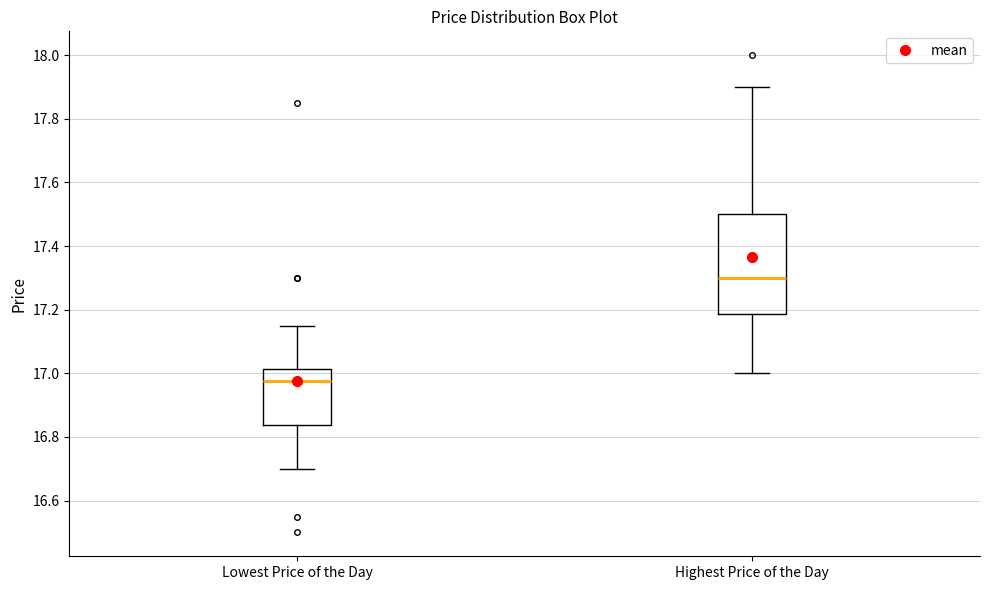

Where does the median line of the box for Lowest Price of the Day sit on the y-axis? The values are not printed on the chart, so give them approximately, as read against the axis.

16.98